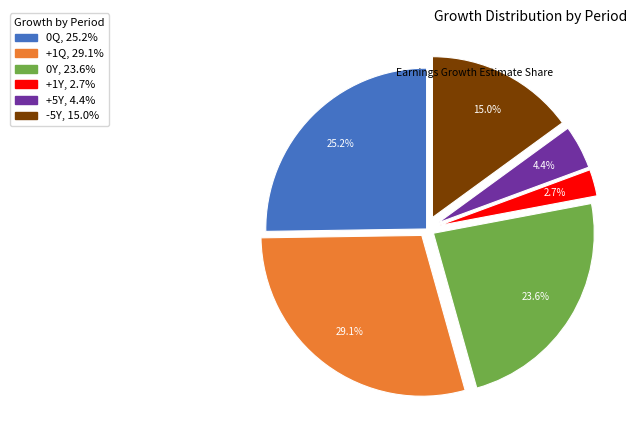

What is the largest slice in the pie chart?

+1Q